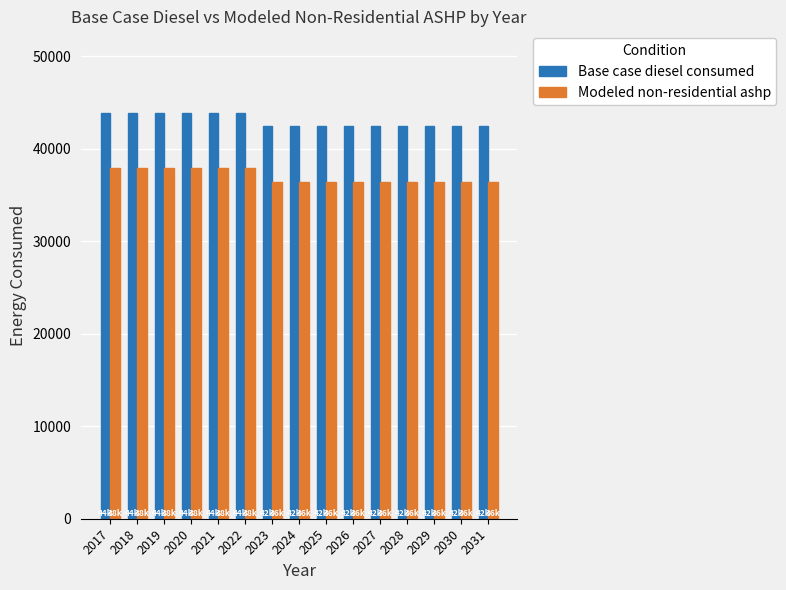

What is the average value of the Modeled non-residential ashp series?

37009.4